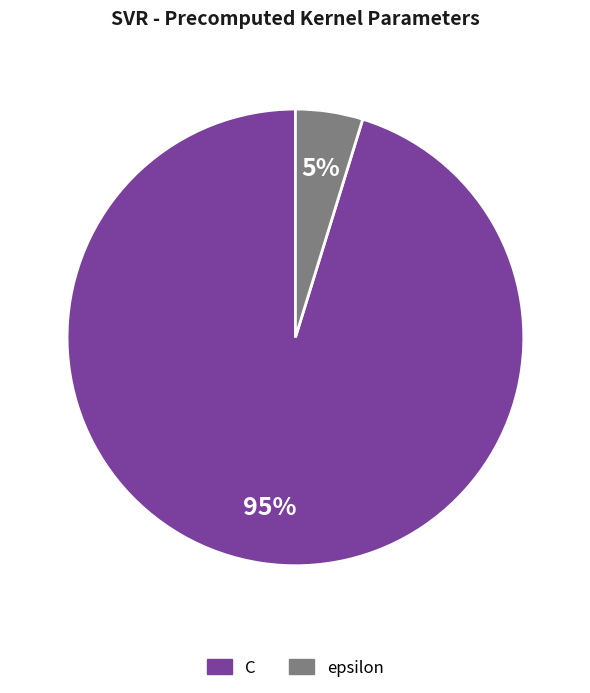

What is the largest slice in the pie chart?

C